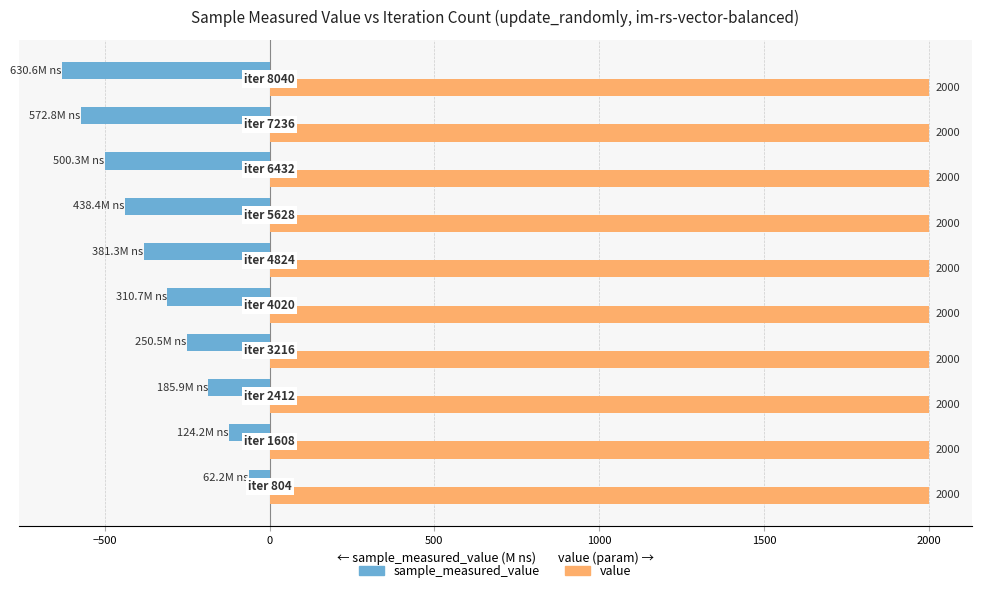

Which series has the largest total across all categories?

value